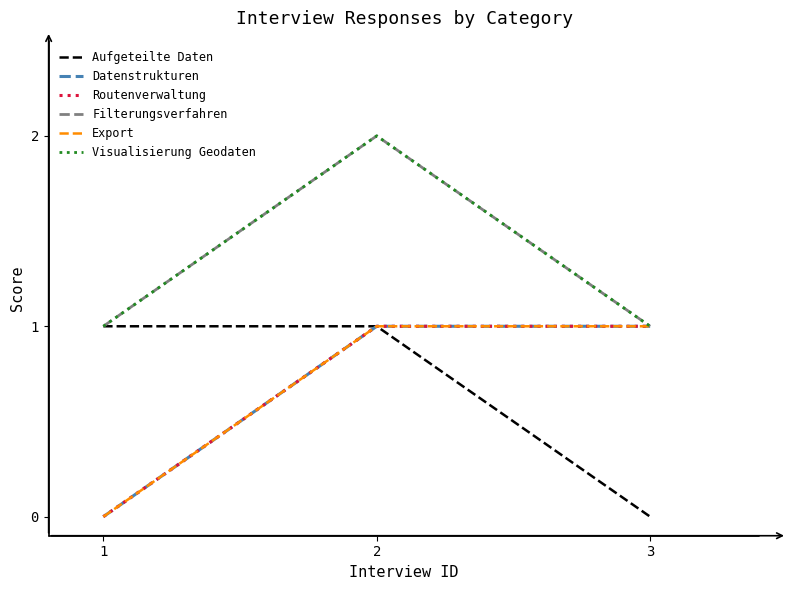

Is this an area chart (filled region under the line)?

No